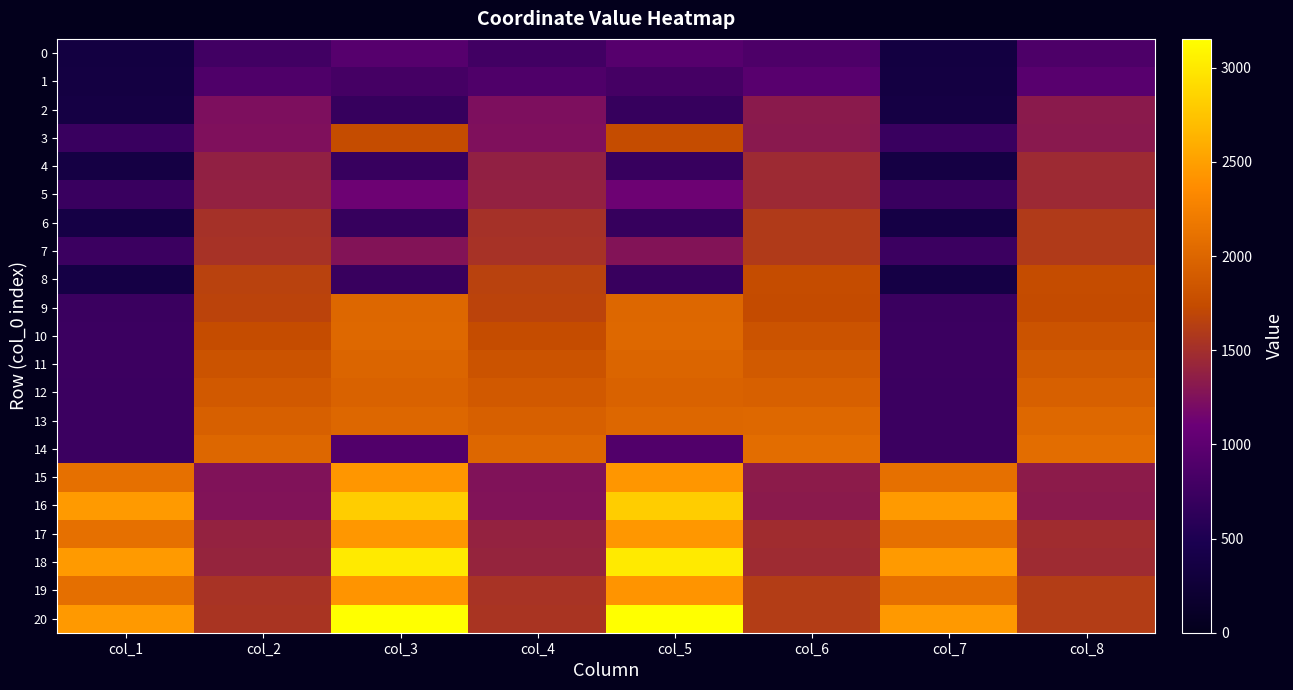

Which series changed the most between col_4 and col_7?

8